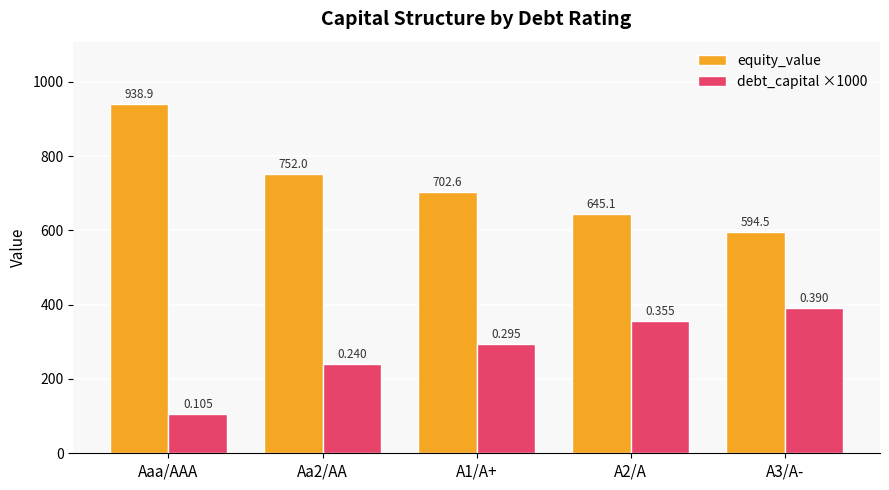

What is the difference between the maximum and second lowest values in the equity_value series?

293.8